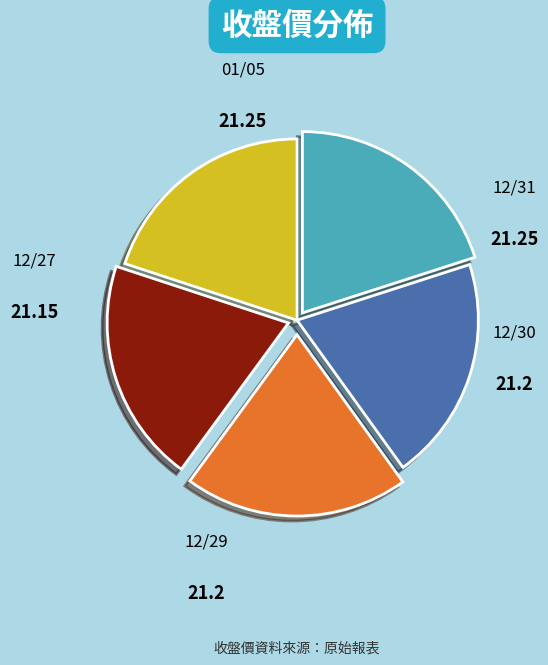

Does any single category account for the majority?

No